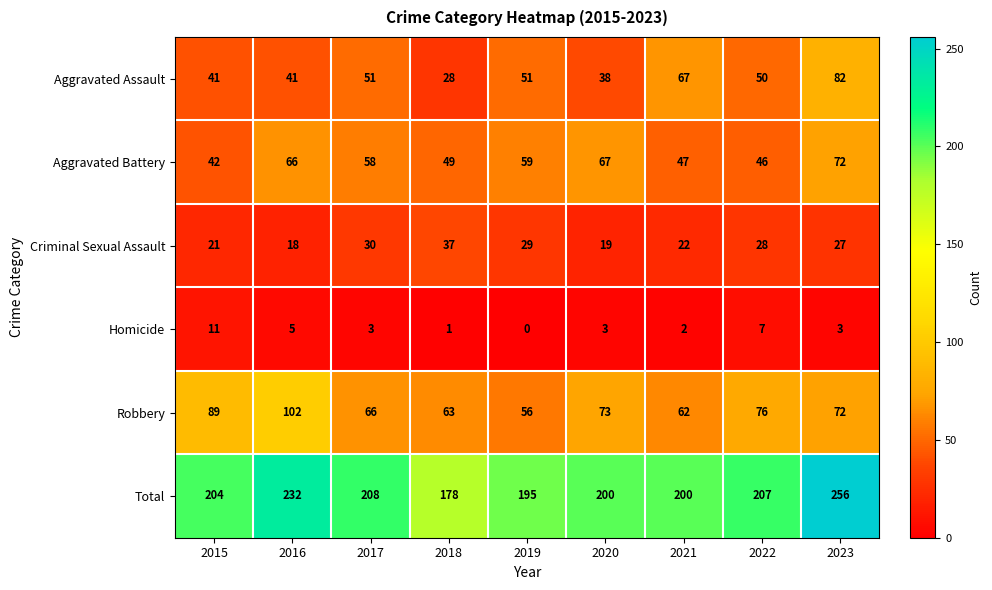

At 2022, list the series in order from largest to smallest.

Total, Robbery, Aggravated Assault, Aggravated Battery, Criminal Sexual Assault, Homicide